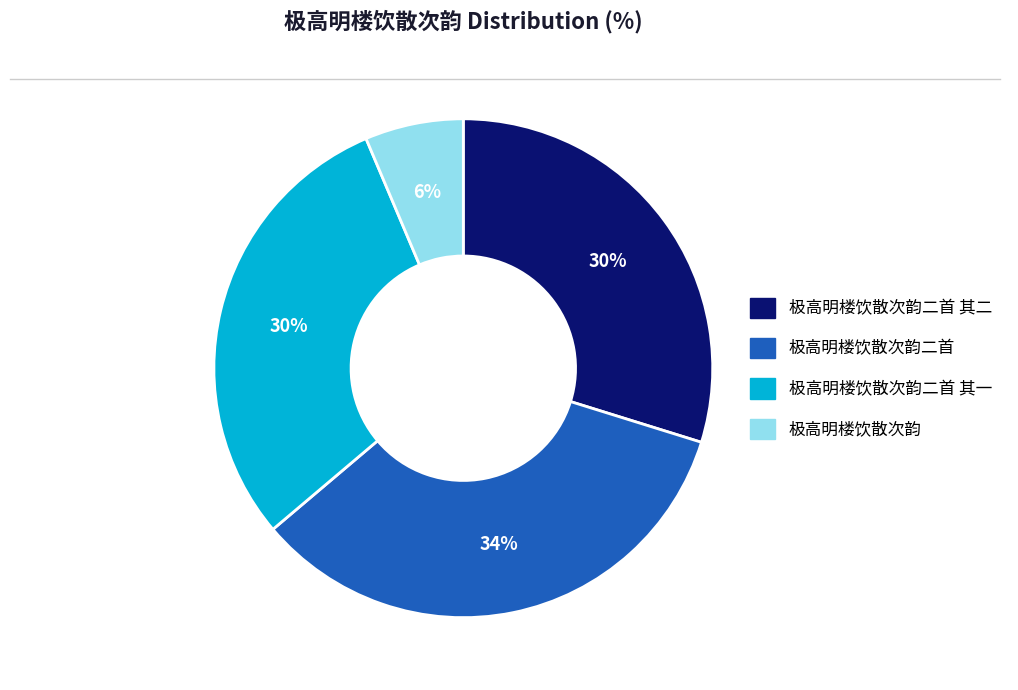

What percentage is the 极高明楼饮散次韵二首 slice, to the nearest percent?

34%